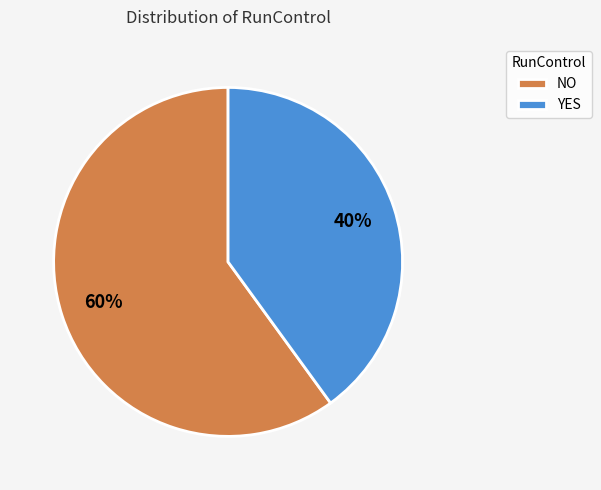

Do YES and NO together represent more than half of the pie?

Yes